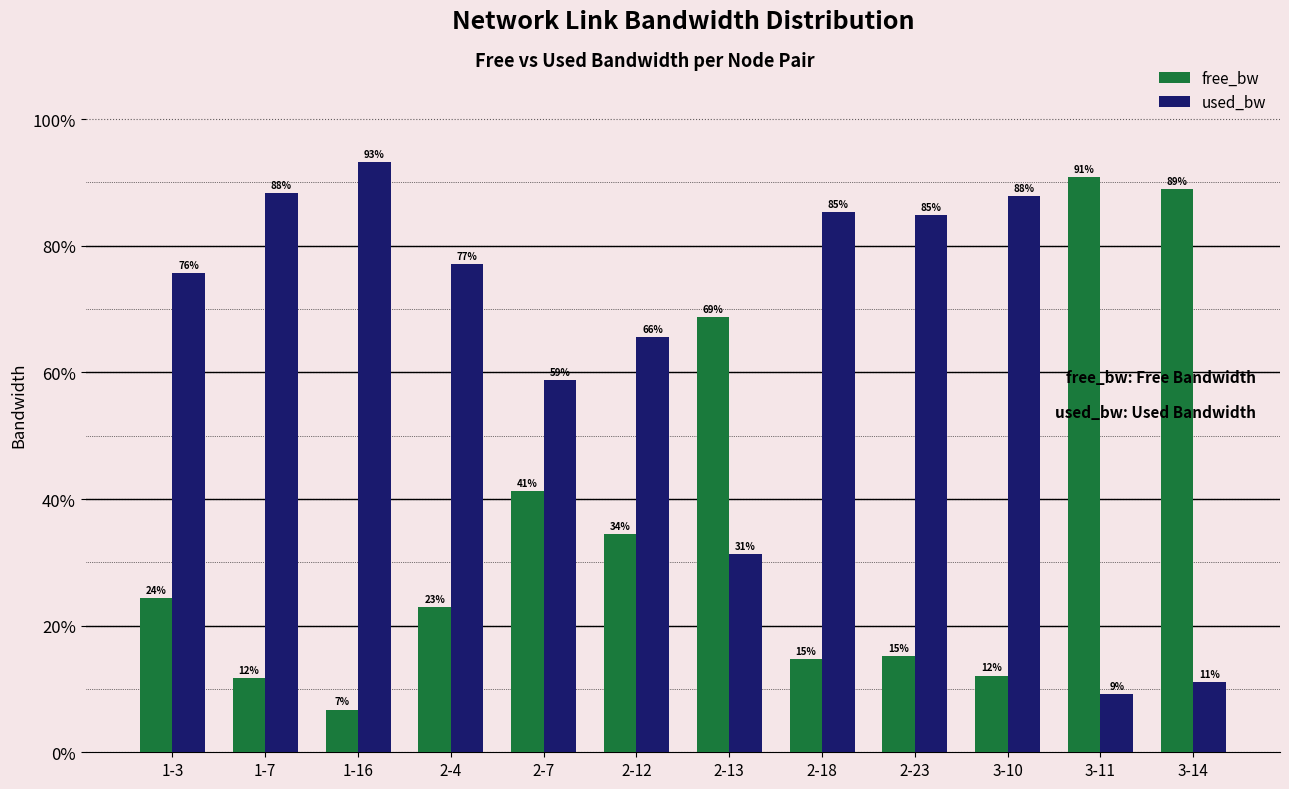

At 1-16, list the series in order from smallest to largest.

free_bw, used_bw